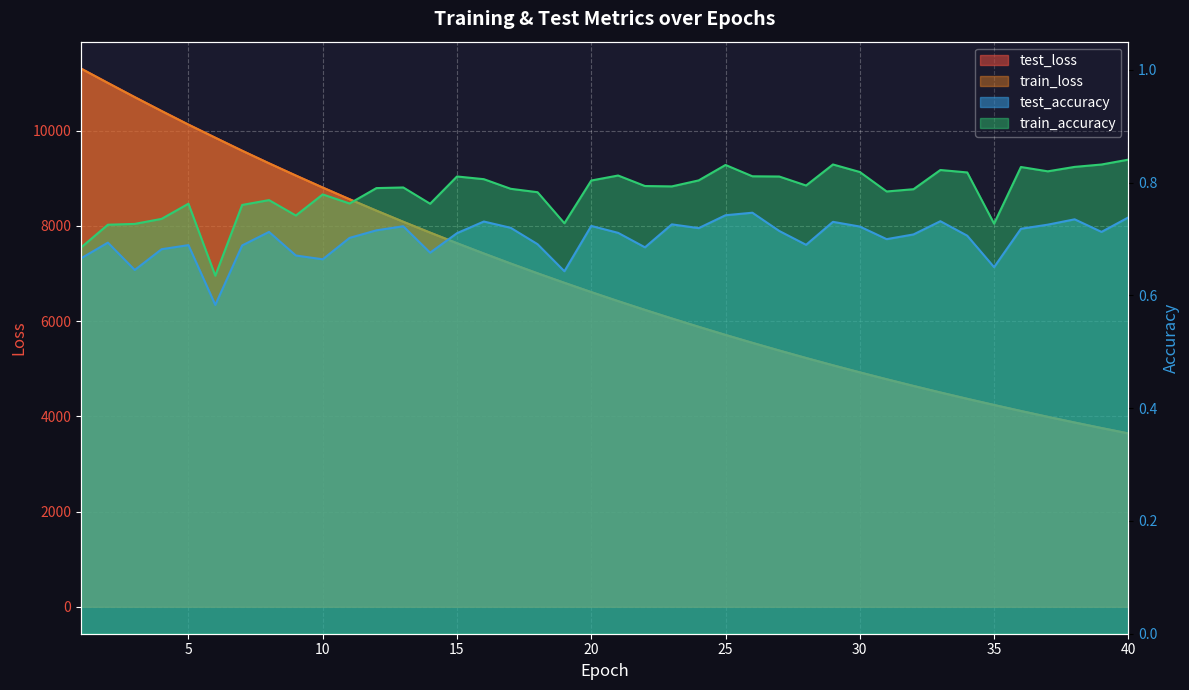

The test_loss series shows 2715.6 at 11. True or false?

False